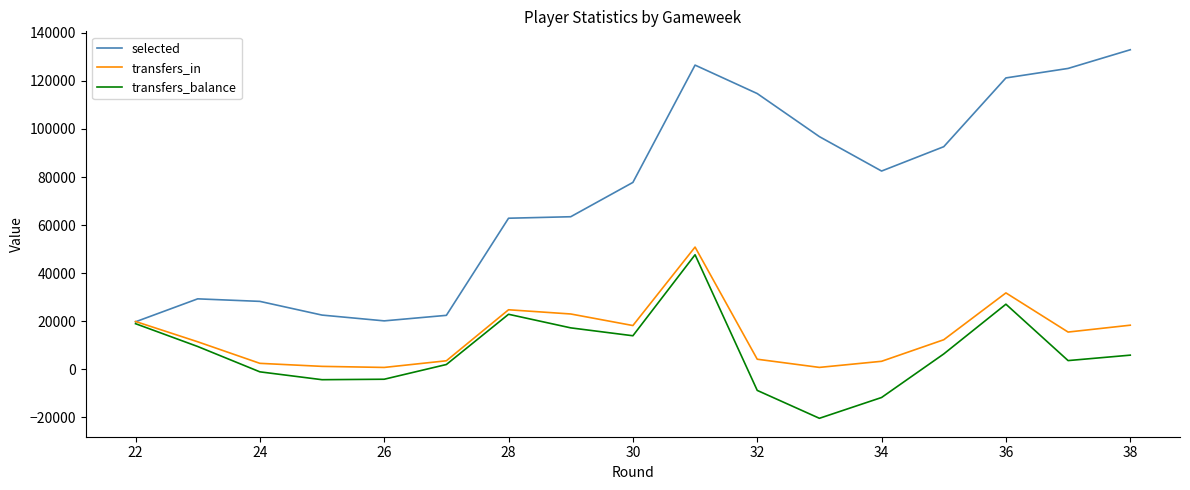

What is the greatest value displayed?

132973